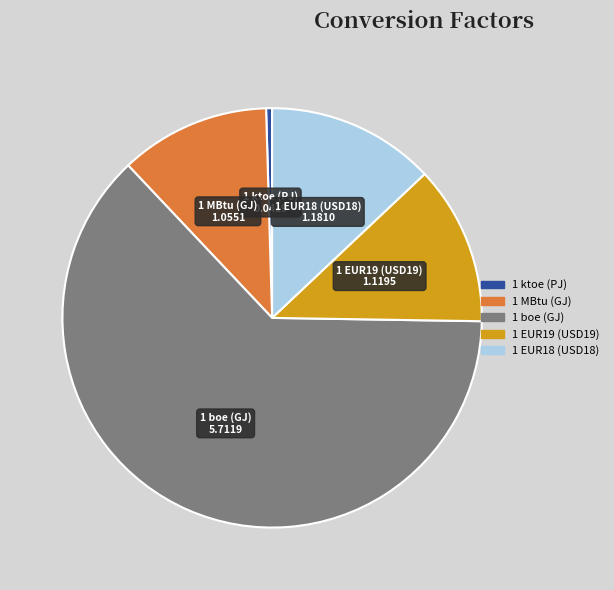

Combined, do 1 EUR19 (USD19) and 1 EUR18 (USD18) account for over 50%?

No